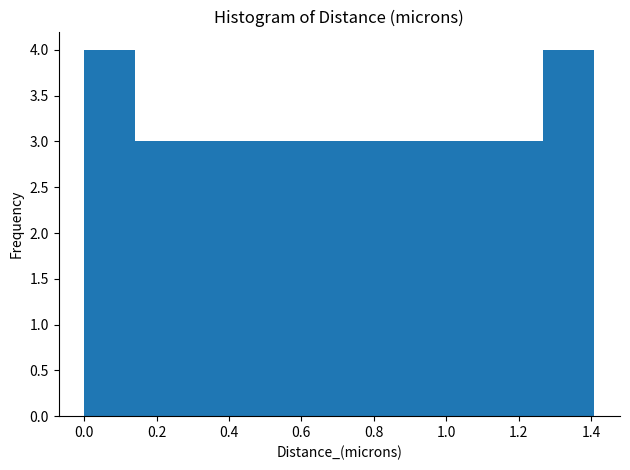

Reading left to right, list every bar in this chart as the range it spans on the x-axis followed by its height. Neither the bar edges nor the heights are printed on the chart, so give them approximately, as read against the axes.

0.00 to 0.14: 4
0.14 to 0.28: 3
0.28 to 0.42: 3
0.42 to 0.56: 3
0.56 to 0.70: 3
0.70 to 0.84: 3
0.84 to 0.98: 3
0.98 to 1.12: 3
1.12 to 1.26: 3
1.26 to 1.40: 4